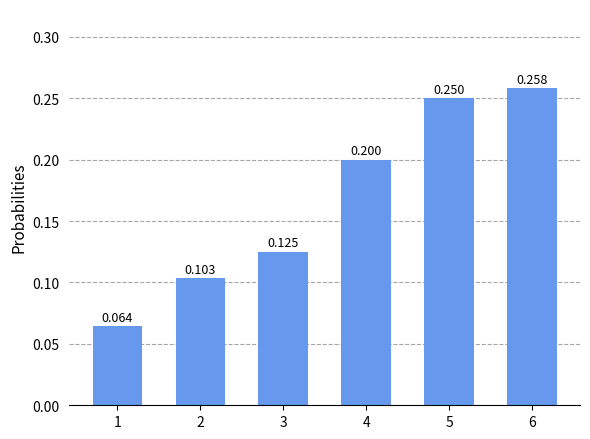

Are the bars horizontal?

No